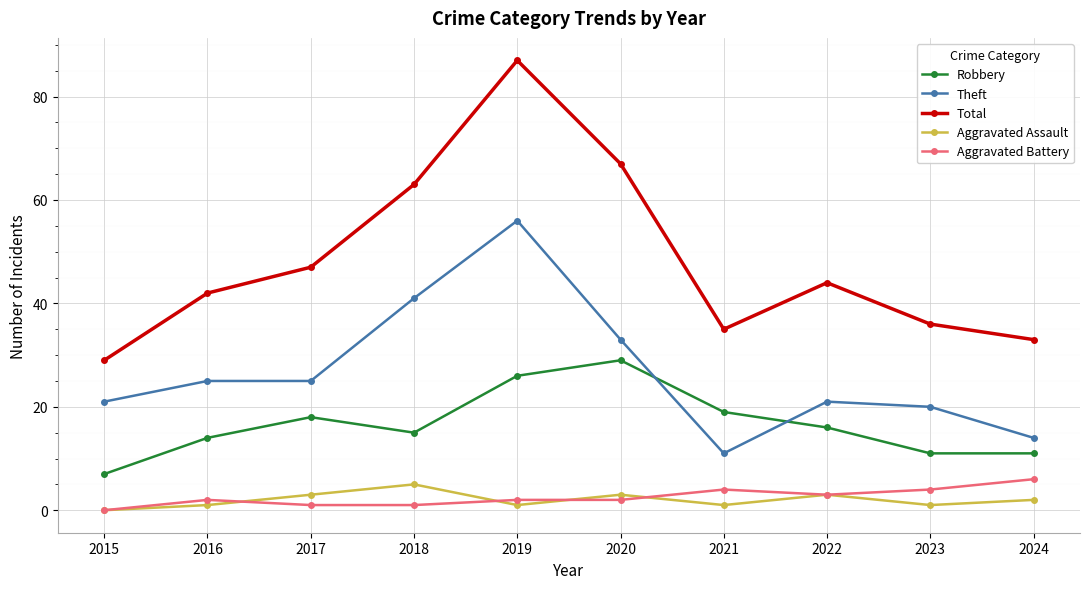

True or false: Total and Aggravated Battery intersect in this chart.

False